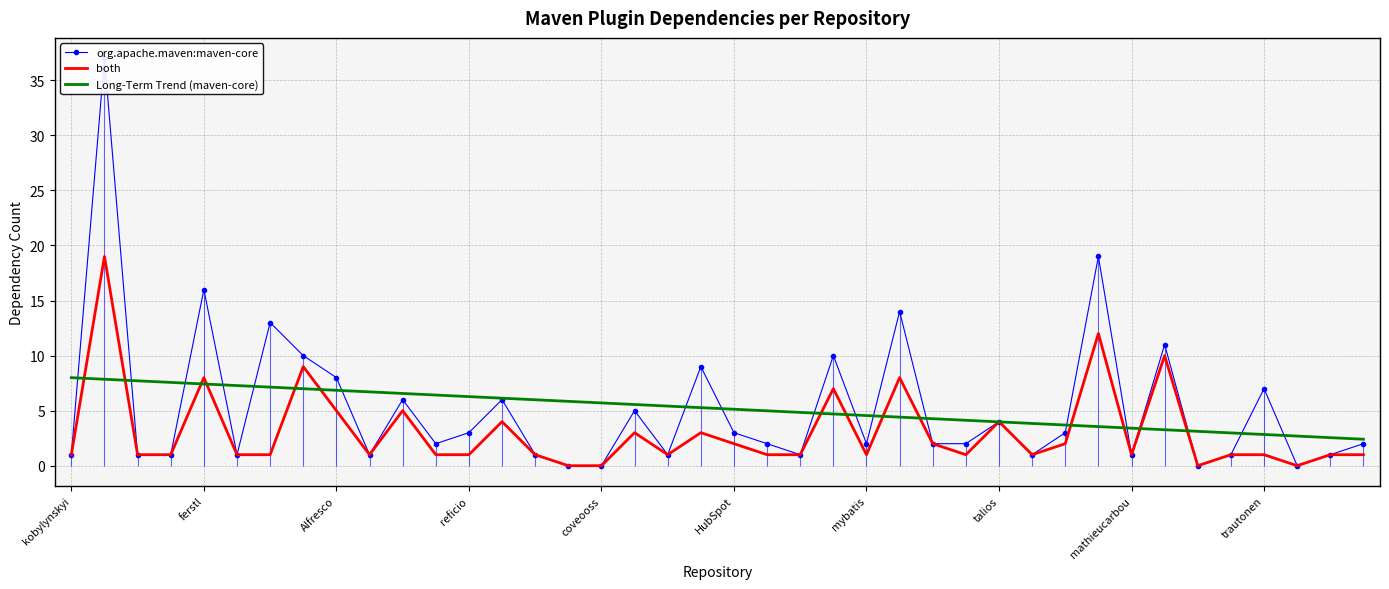

Is the value of both at Alfresco greater than the value of Long-Term Trend (maven-core) at Alfresco?

No